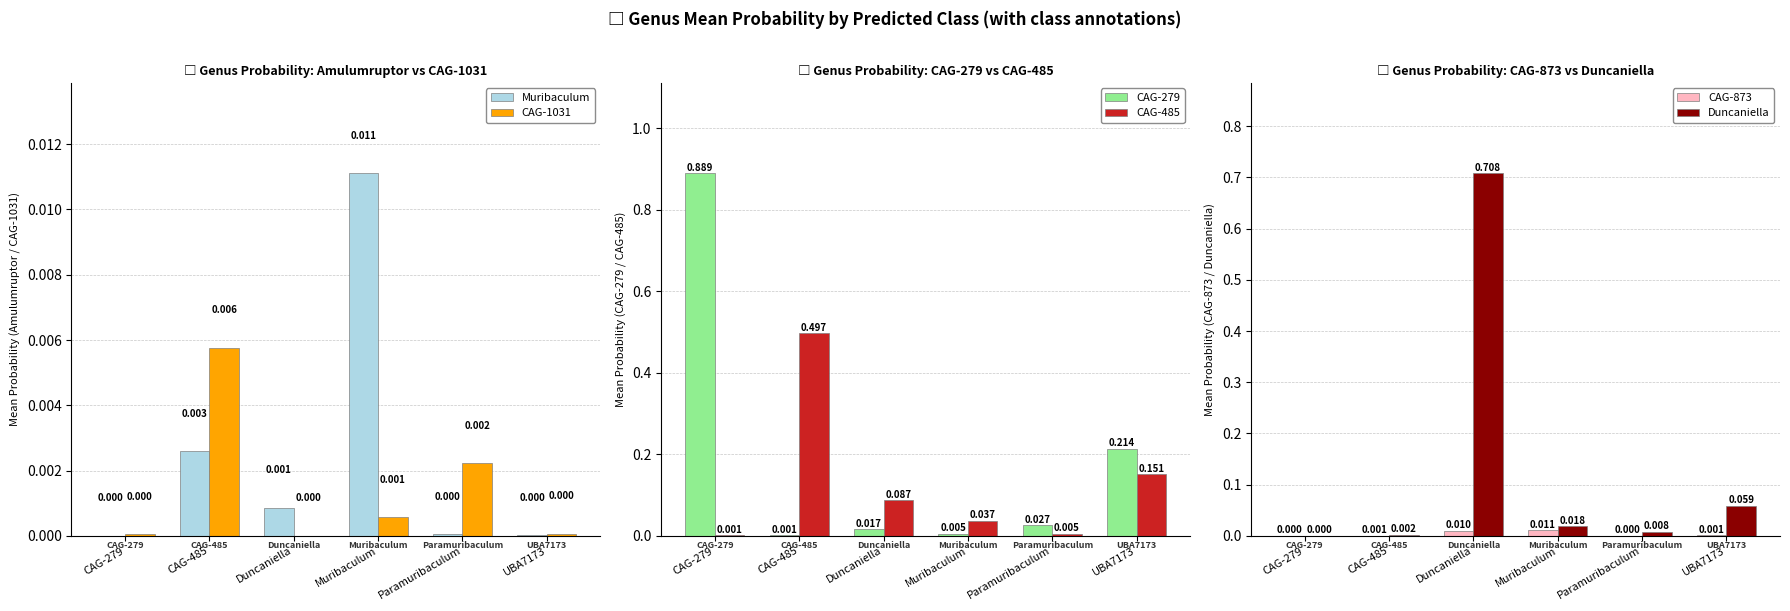

What position from the right is Muribaculum?

3